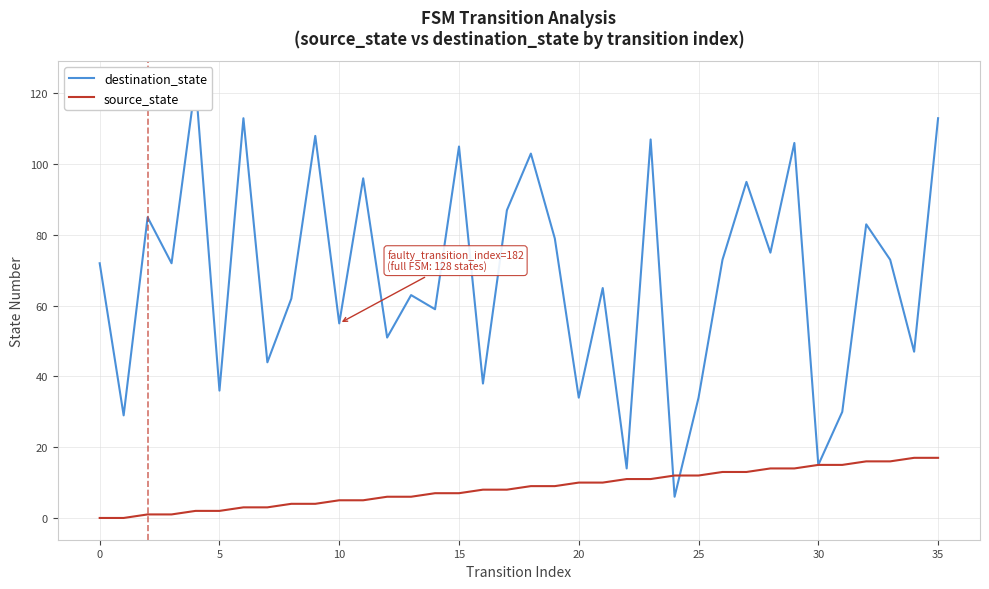

What are all the series names shown in the legend?

destination_state, source_state